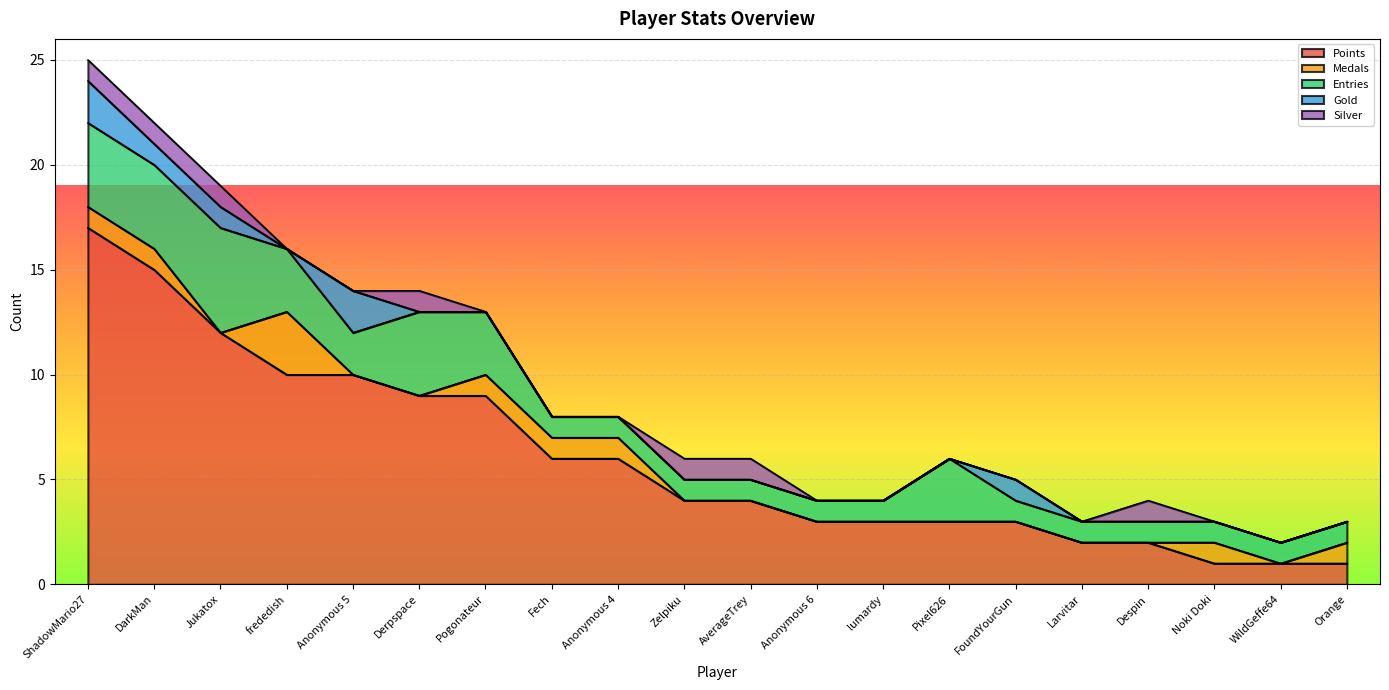

What is the greatest value displayed?

17